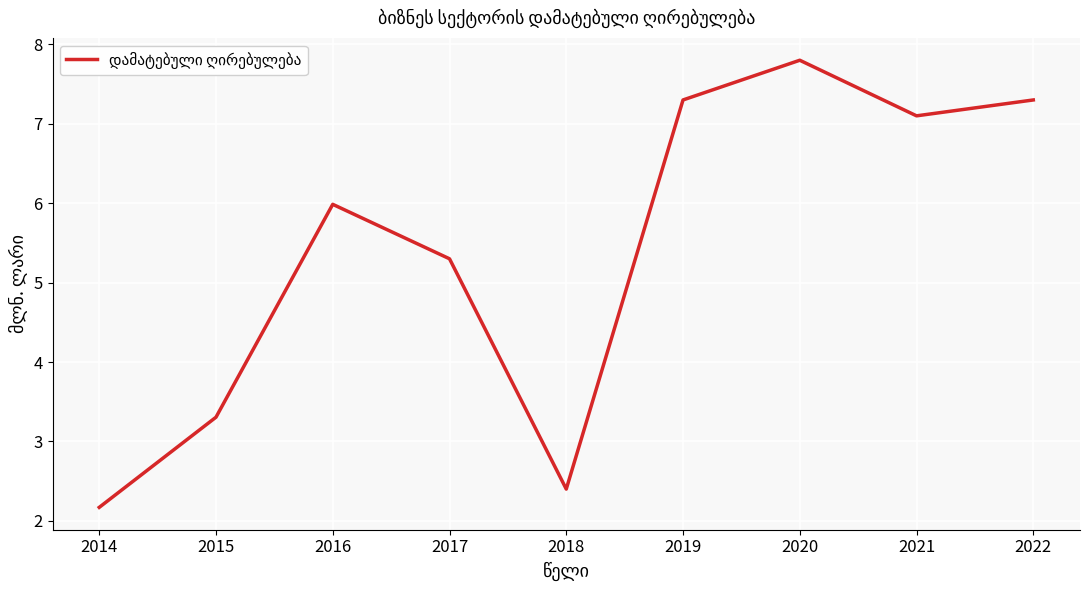

At which category does the chart reach its peak across all series?

2020